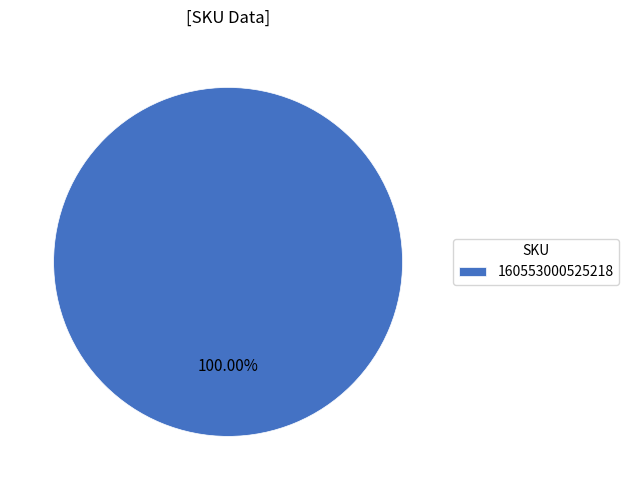

Rank the categories by value from highest to lowest.

160553000525218